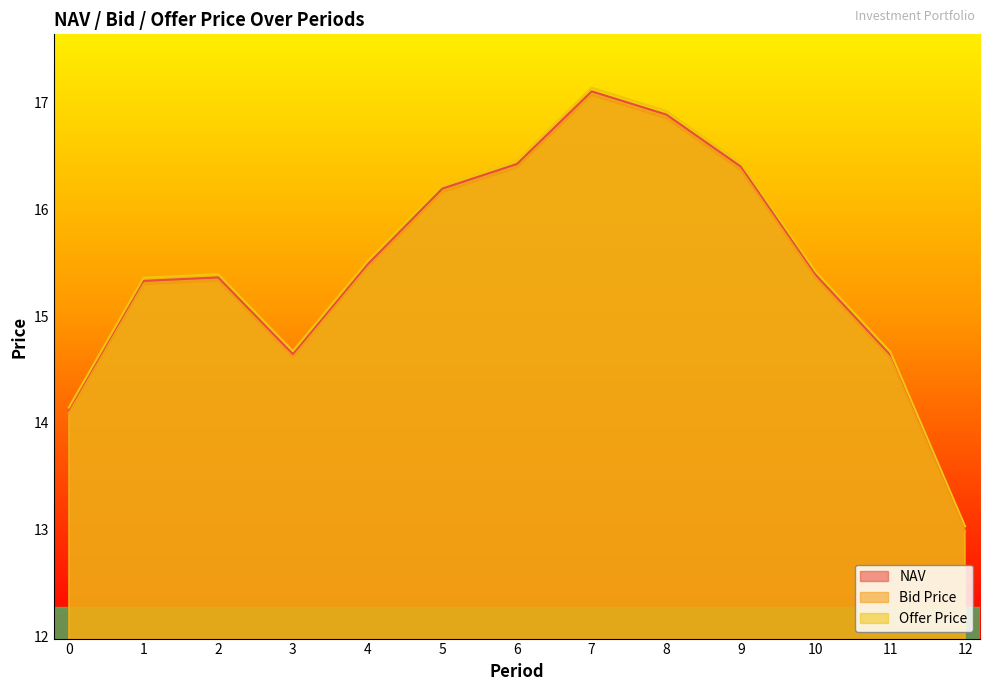

True or false: NAV and Bid Price cross at least once.

False